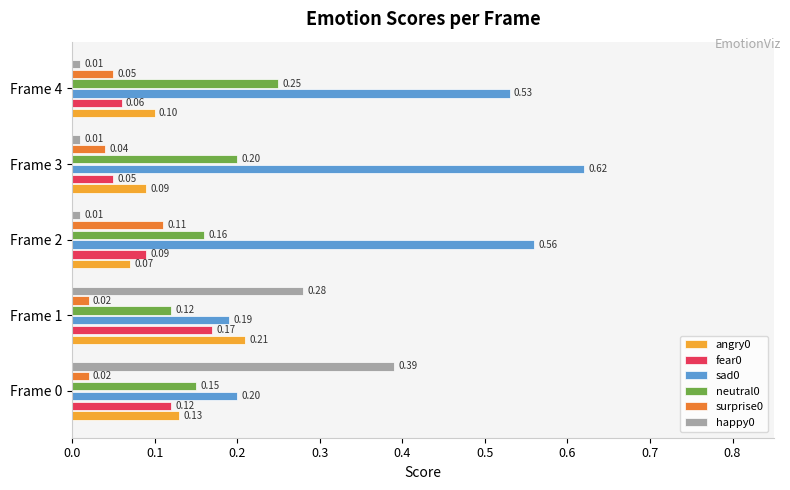

Which label corresponds to the largest value in the chart?

Frame 3